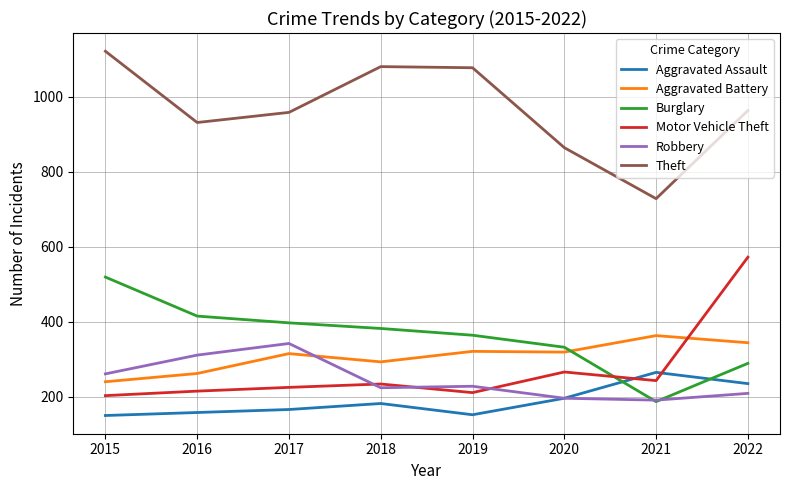

True or false: Aggravated Assault and Aggravated Battery cross at least once.

False